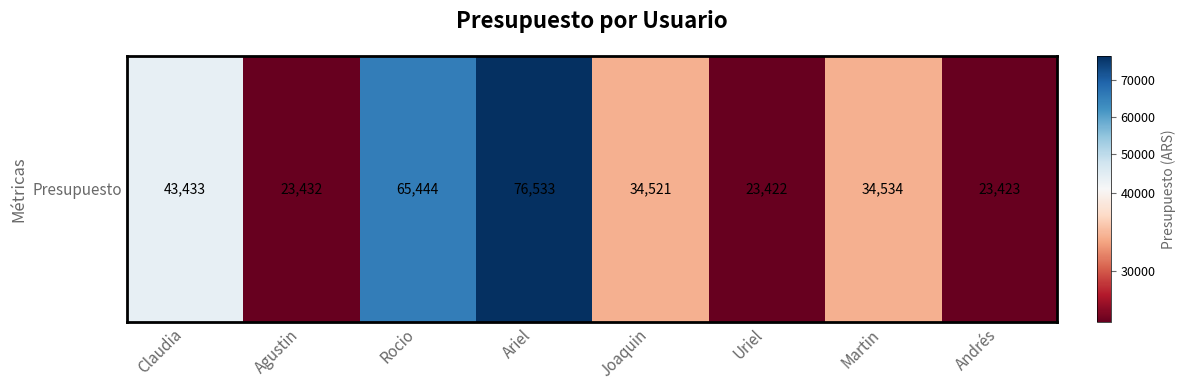

How many values are below 34534?

4